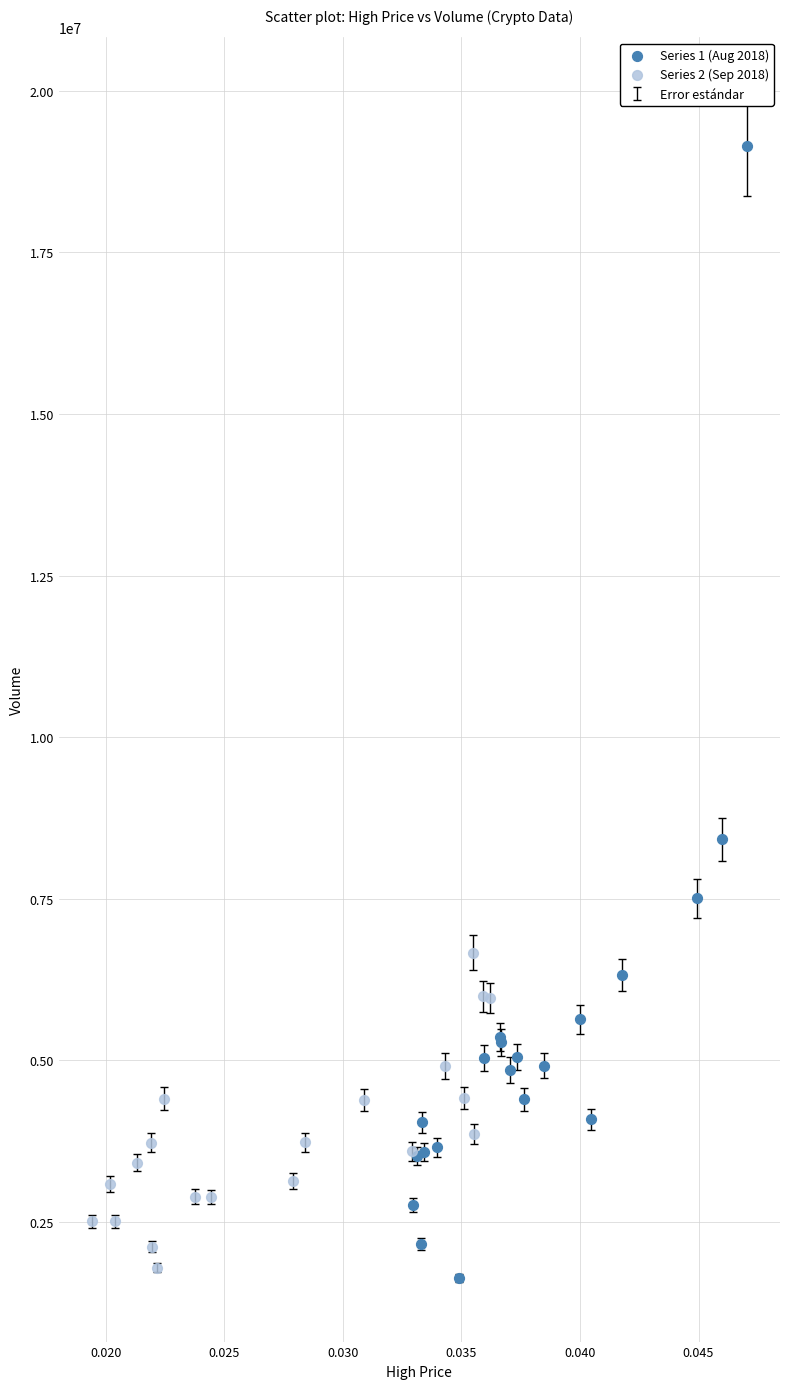

Which series has the largest Y range (max minus min)?

Series 1 (Aug 2018)